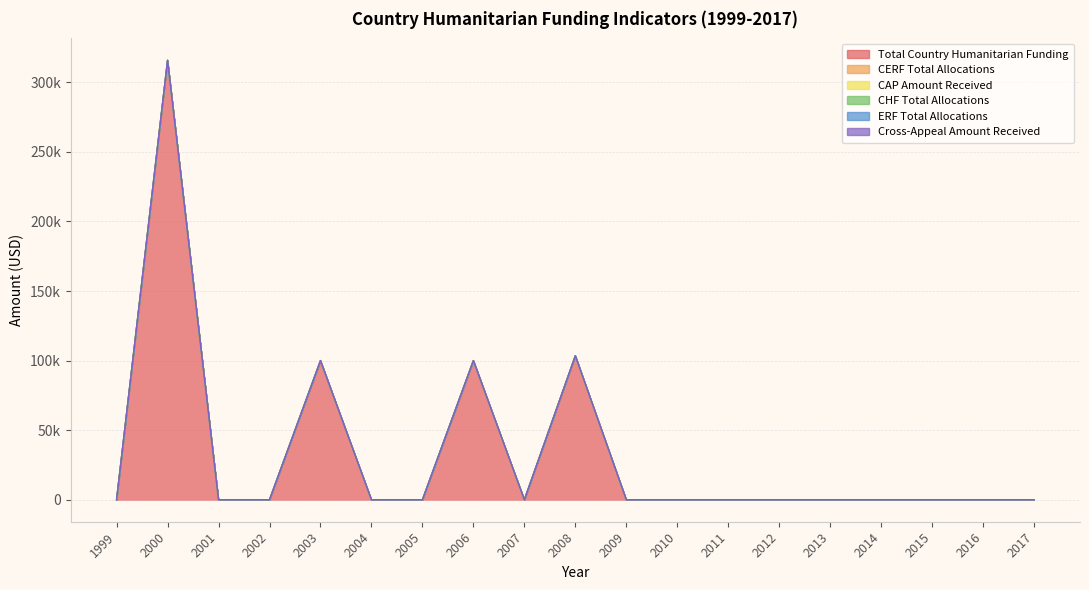

True or false: Cross-Appeal Amount Received and CERF Total Allocations cross at least once.

False